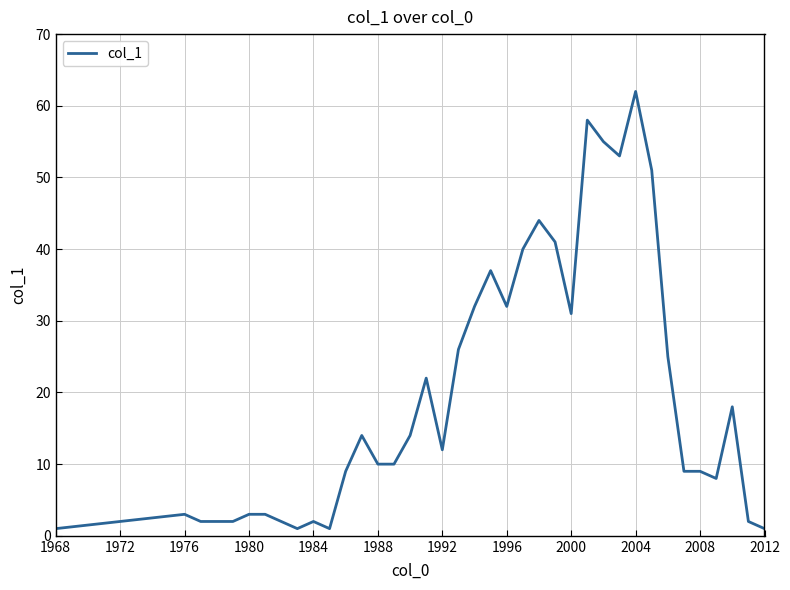

What is the difference between the maximum and minimum values?

61